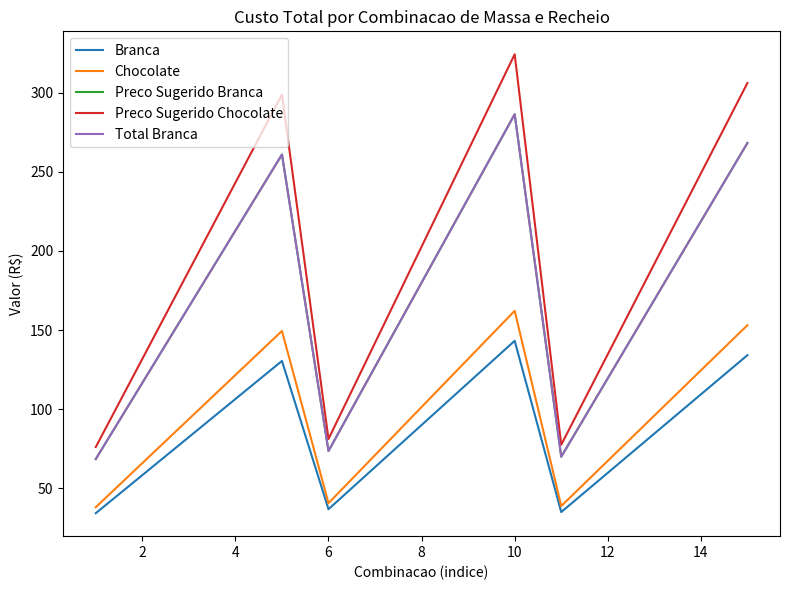

Does the chart display data point markers on the line(s)?

No